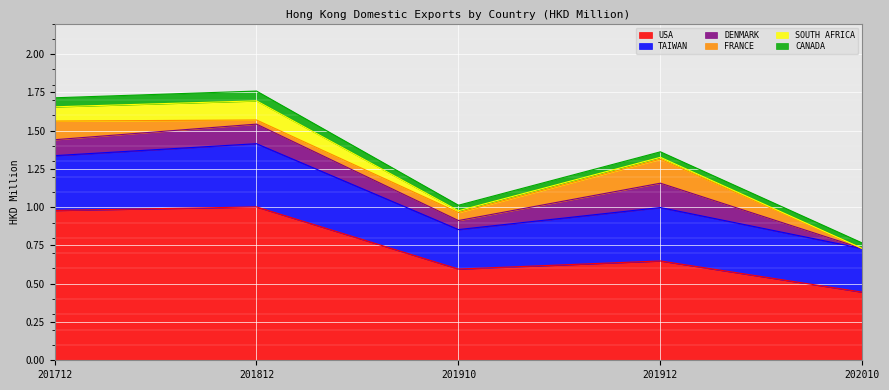

Which series has the largest total across all categories?

USA